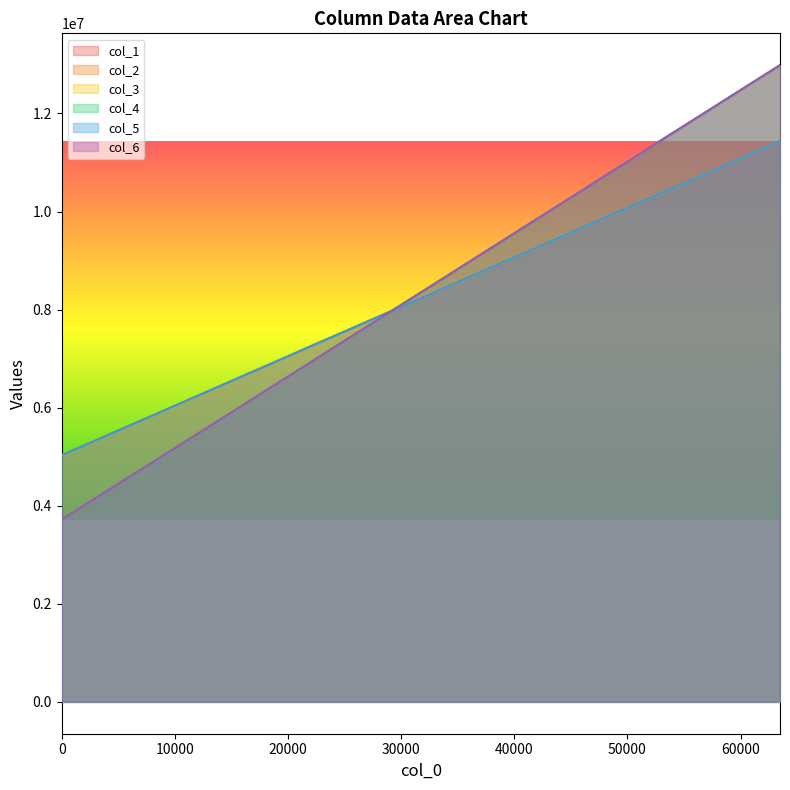

At which category is the sum across all series the highest?

63488